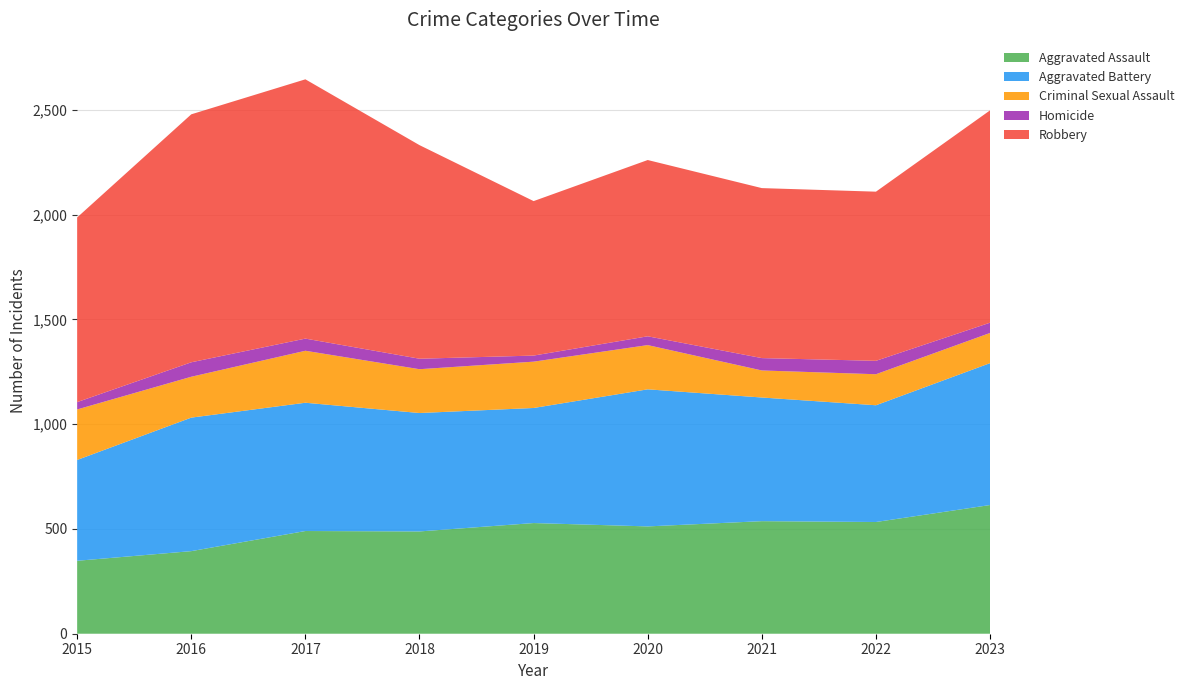

Reading left to right, transcribe all the data shown in this chart.

Aggravated Assault: 2015=348	2016=394	2017=490	2018=488	2019=528	2020=512	2021=537	2022=533	2023=614
Aggravated Battery: 2015=481	2016=637	2017=612	2018=565	2019=549	2020=654	2021=590	2022=557	2023=677
Criminal Sexual Assault: 2015=241	2016=195	2017=248	2018=209	2019=221	2020=211	2021=129	2022=148	2023=144
Homicide: 2015=35	2016=69	2017=58	2018=50	2019=29	2020=42	2021=59	2022=64	2023=49
Robbery: 2015=881	2016=1183	2017=1237	2018=1019	2019=737	2020=841	2021=811	2022=807	2023=1013